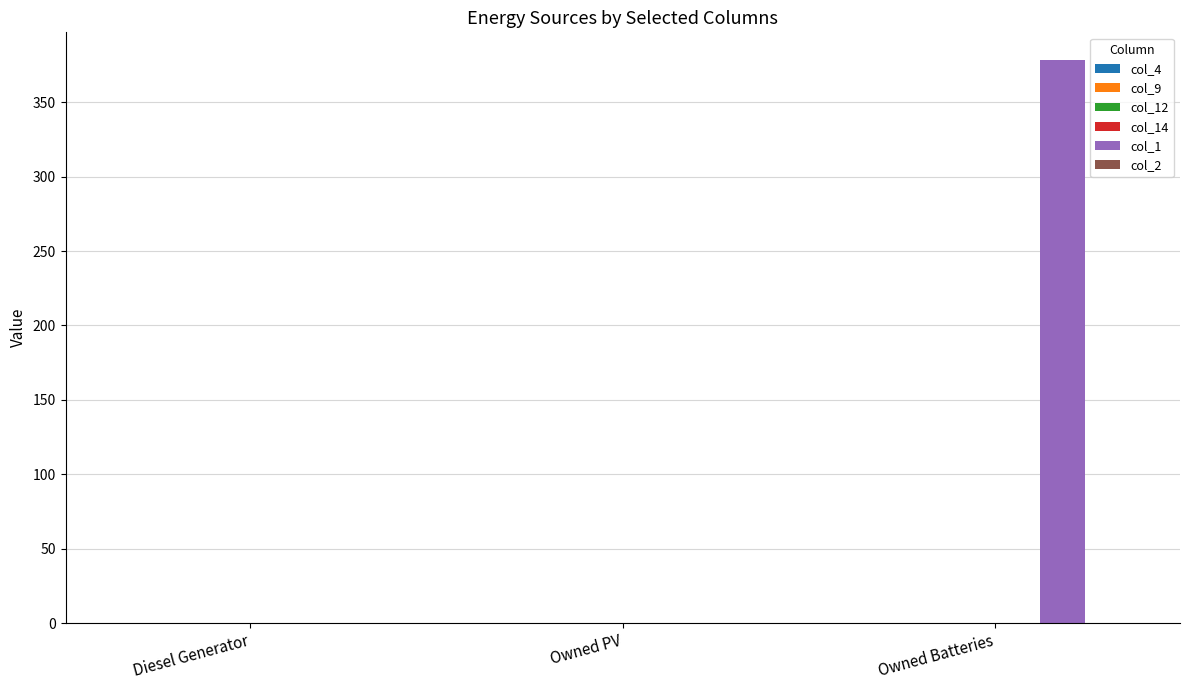

Reading left to right, list all the values displayed in this chart.

Diesel Generator=0	Owned PV=0	Owned Batteries=378